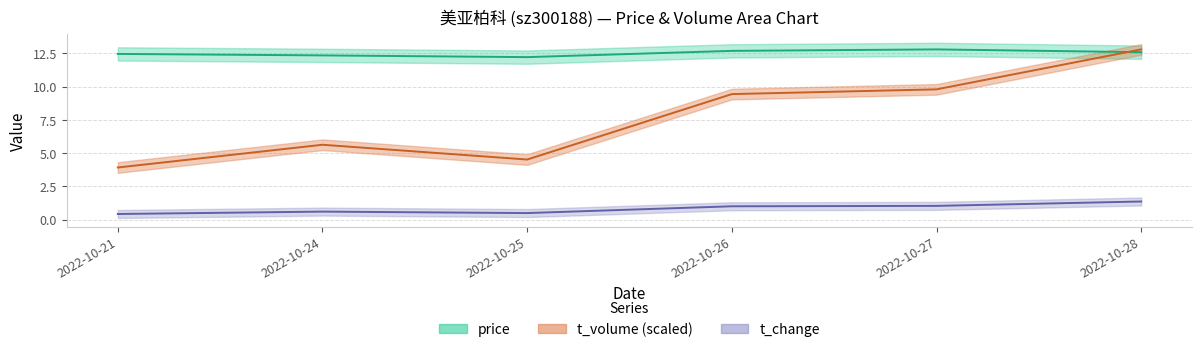

Where is the first local minimum for t_change?

2022-10-25